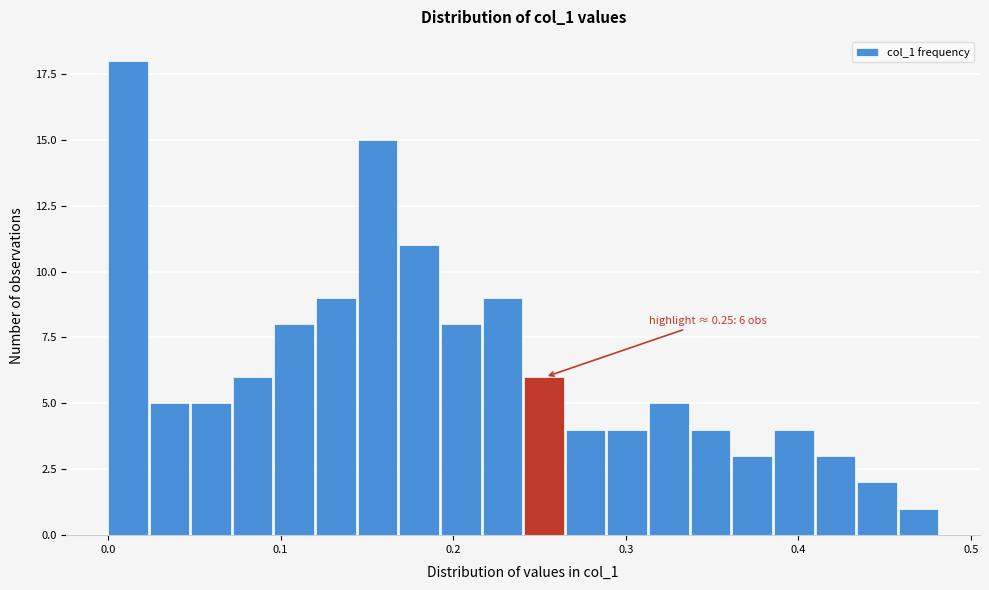

Around what value on the x-axis is the tallest bar? Give the approximate position of its centre, as read against the axis.

0.01